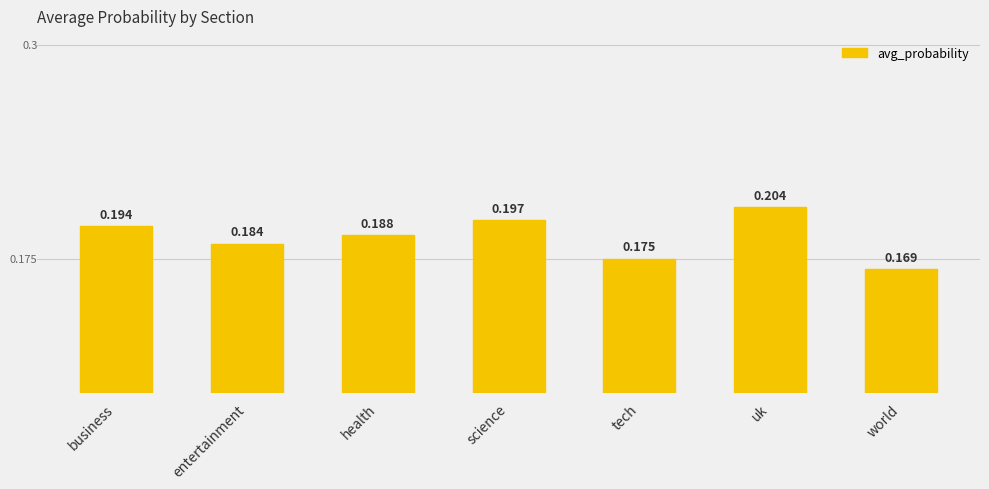

How many data points does each series have?

7